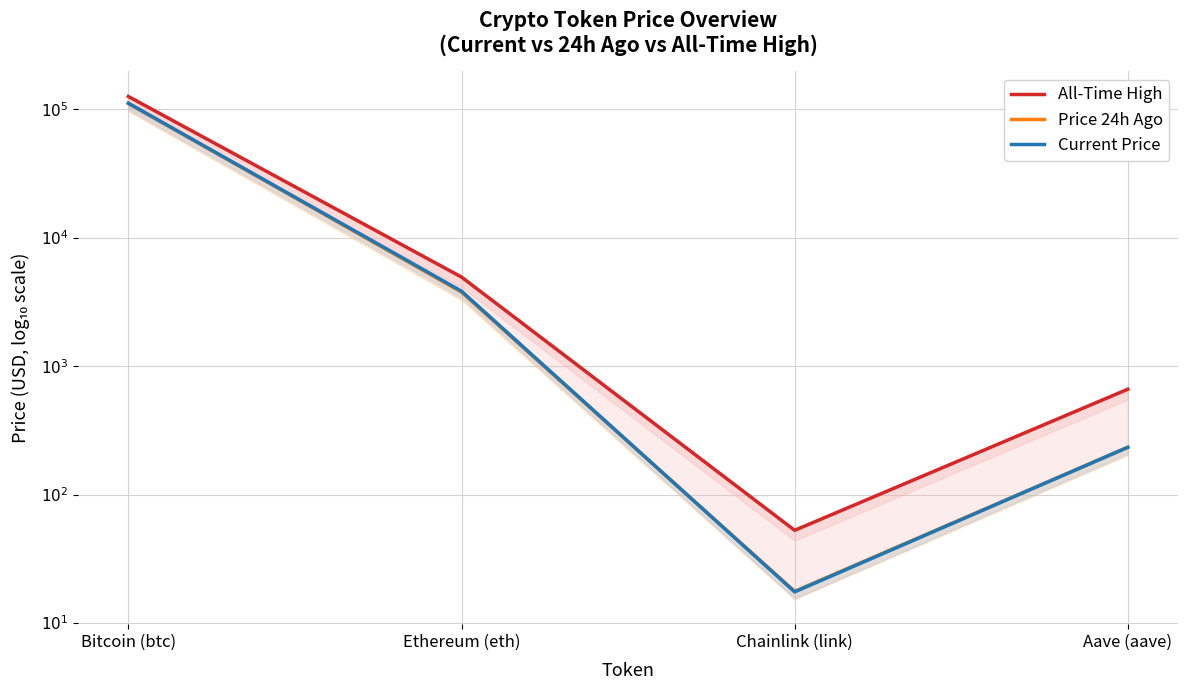

At which category is the sum across all series the highest?

Bitcoin (btc)